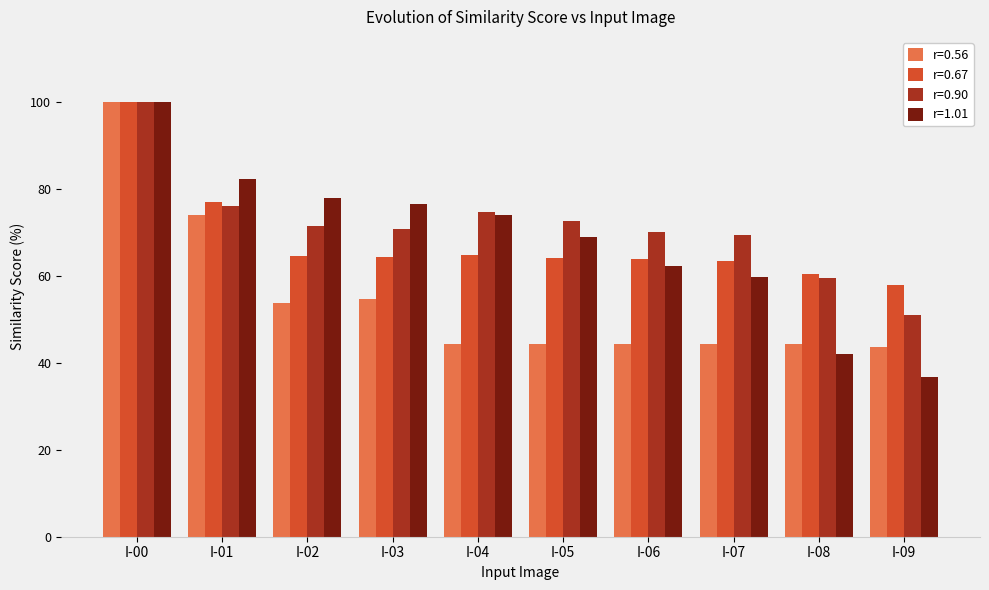

What is the spread (max minus min) of values at I-07?

25.2